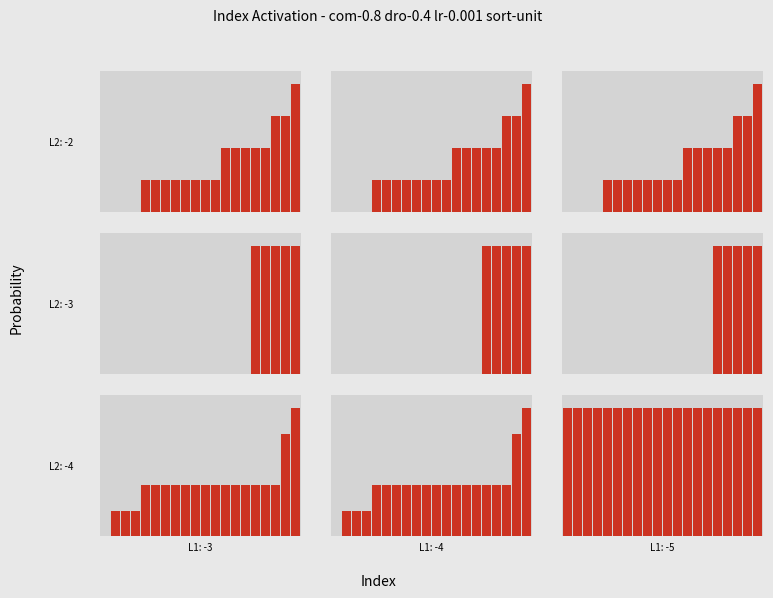

Between 5 and 4, which is larger?

5